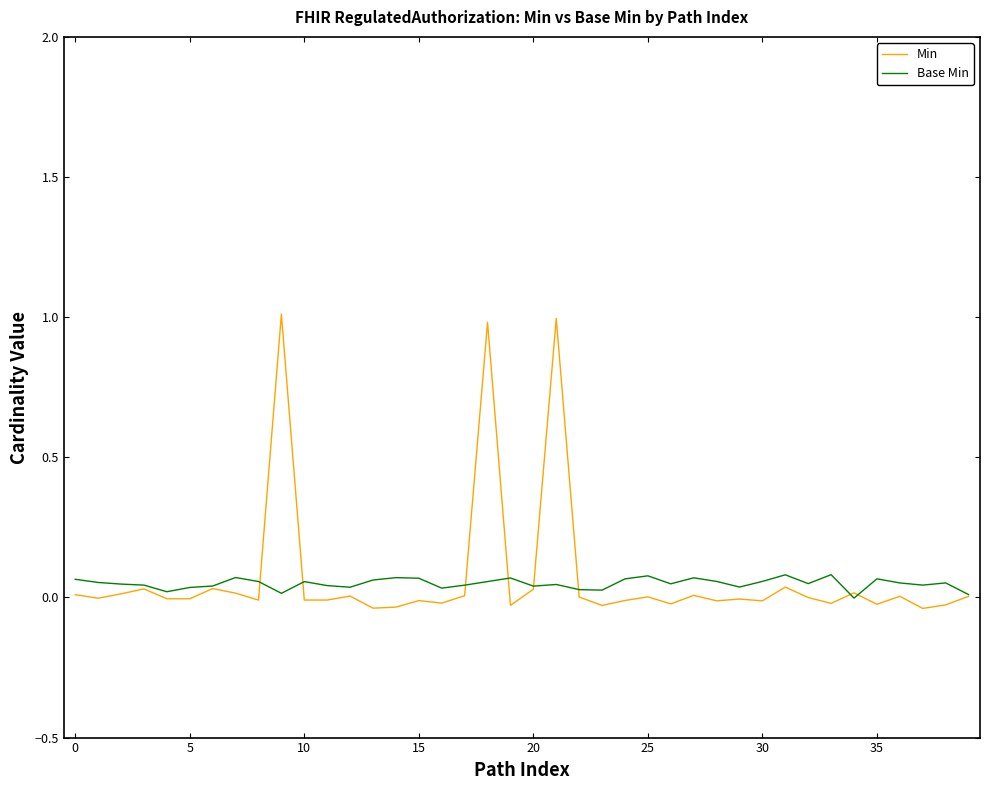

Rank the series by their average value, from highest to lowest.

Min, Base Min